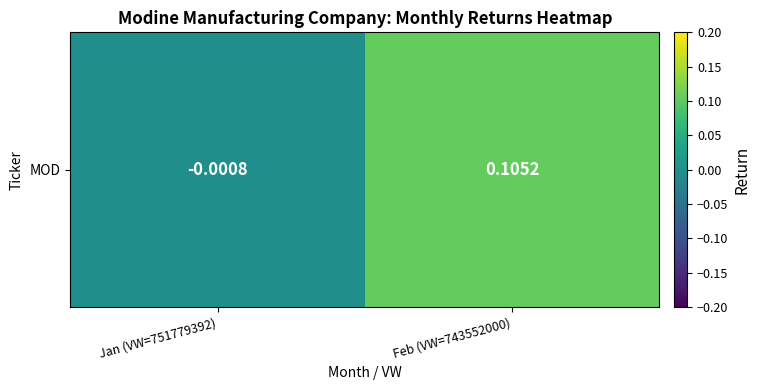

What is the difference between the maximum and minimum values?

0.1